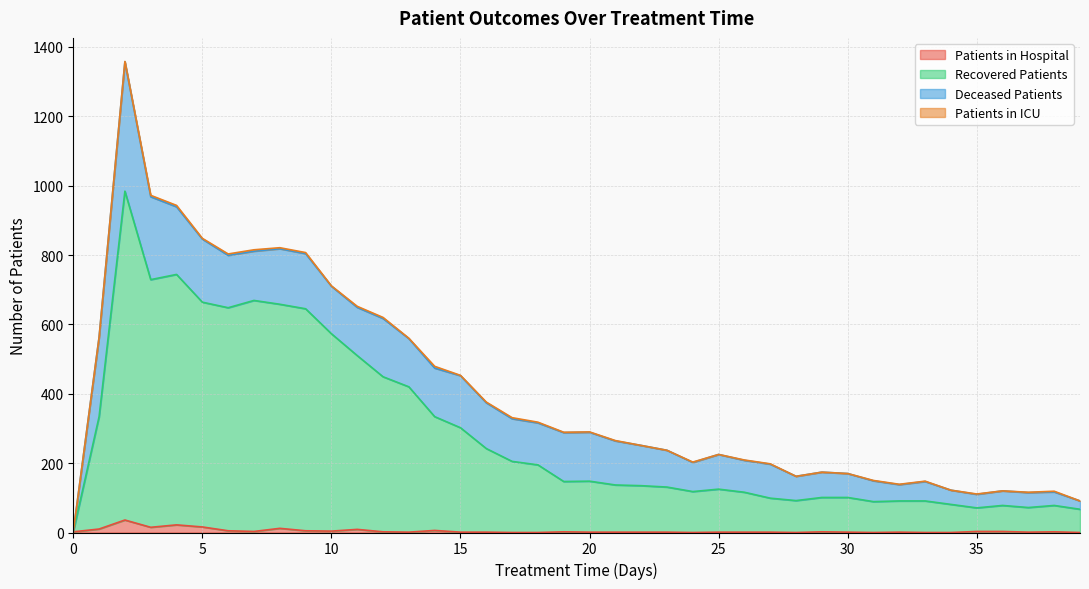

How many values in the patients_in_hospital series exceed 1?

19